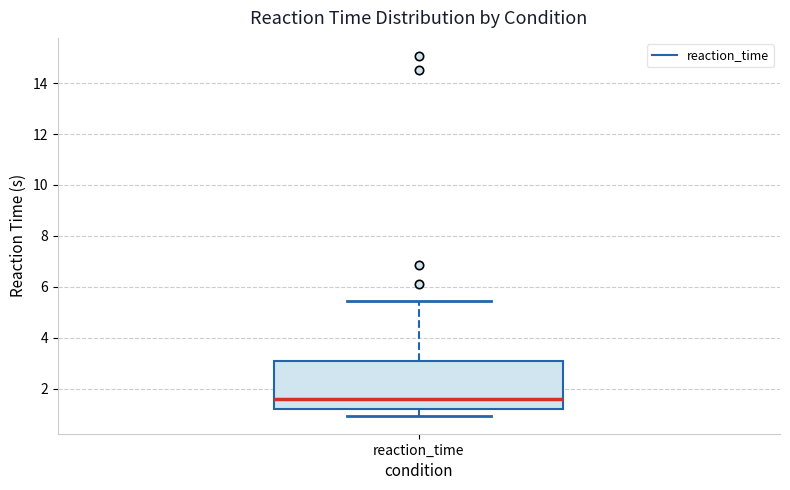

Read this box plot against the y-axis: the position of the median line, the range covered by the box, and the ends of both whiskers. The values are not printed on the chart, so give them approximately, as read against the axis.

median 1.6, box 1.2 to 3.0, whiskers 1.0 to 5.4